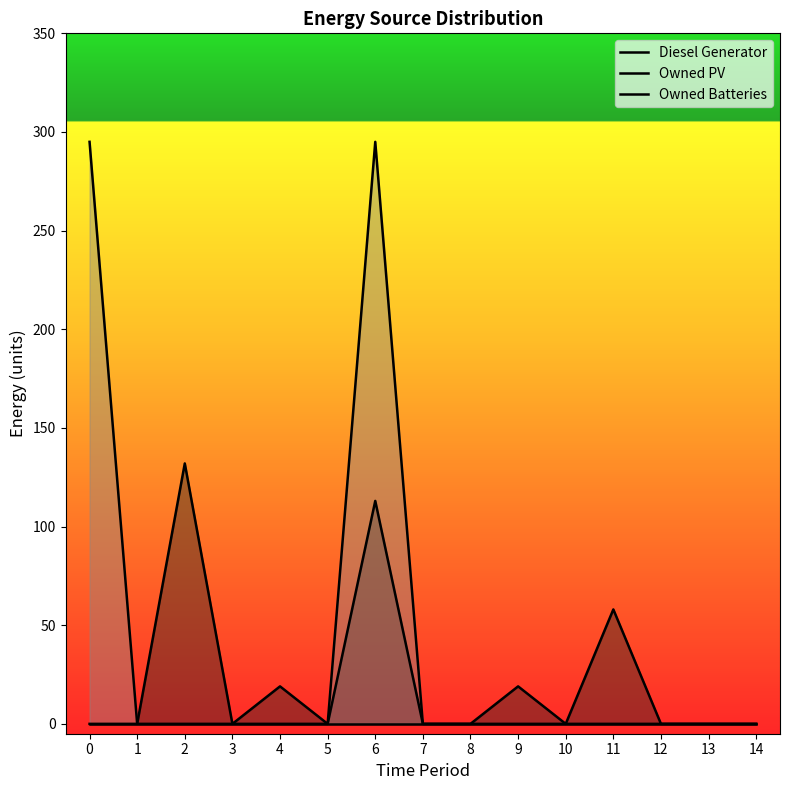

True or false: Diesel Generator has more than 2 points higher than both neighbors.

True